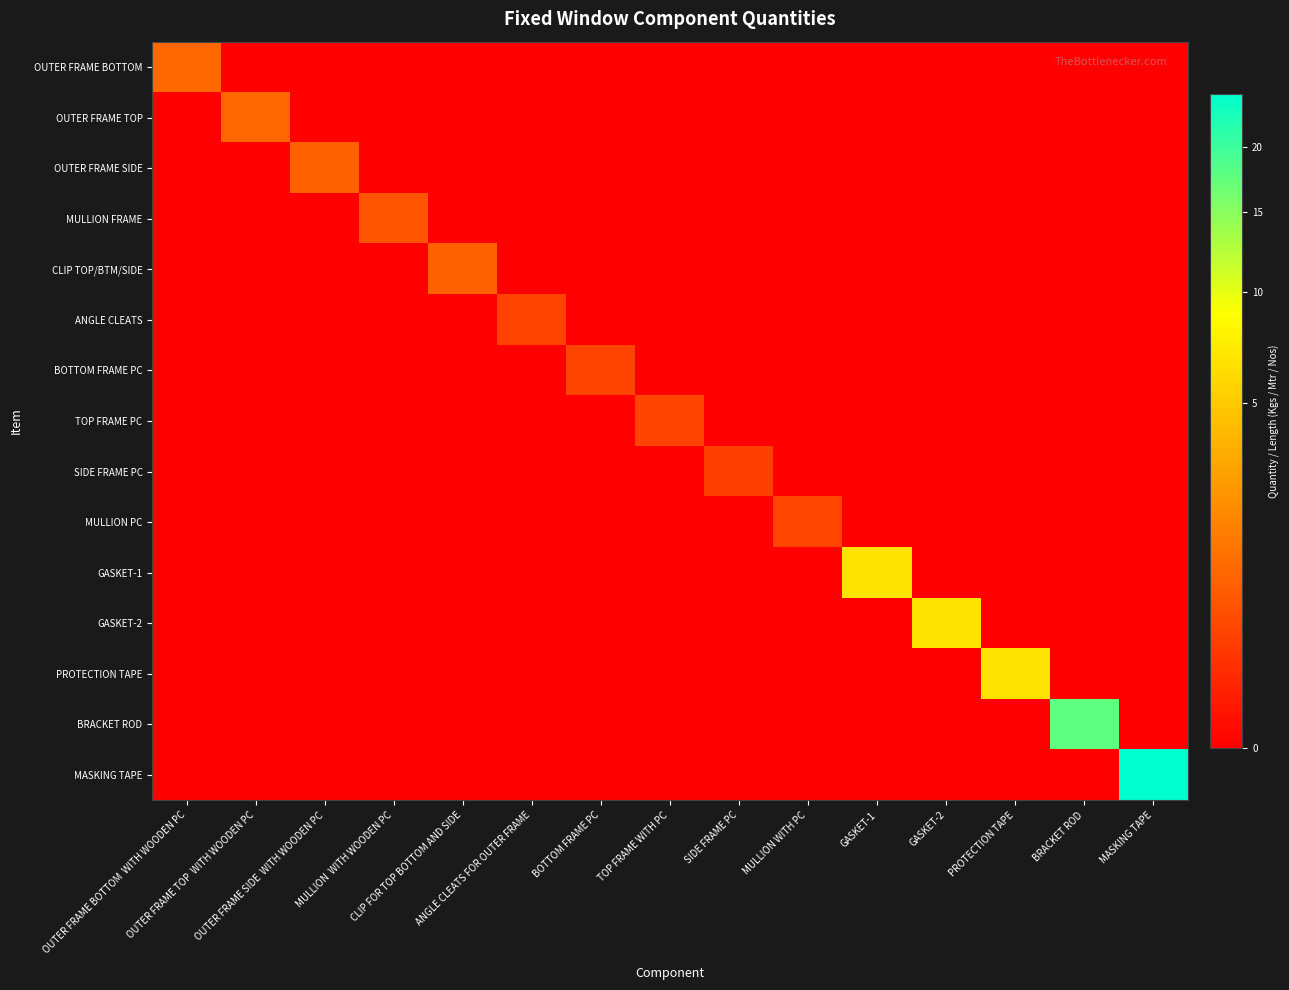

Which series changed the most between OUTER FRAME SIDE WITH WOODEN PC and MULLION WITH WOODEN PC?

OUTER FRAME SIDE